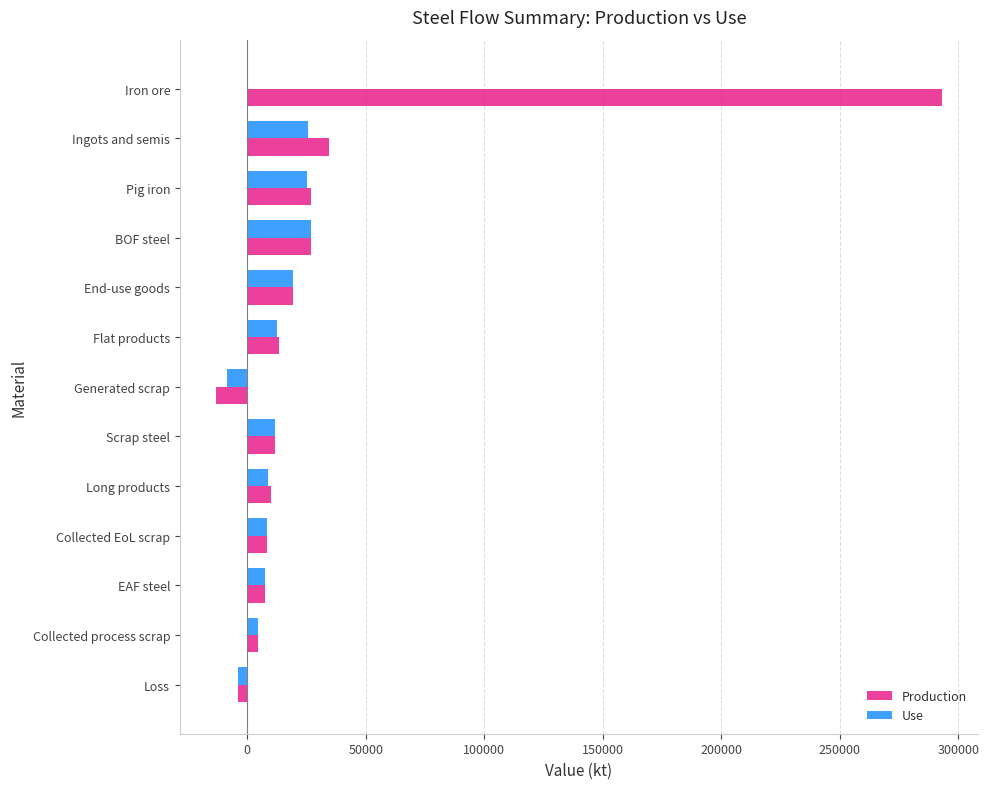

The value of Use at Ingots and semis is 25844.6. True or false?

True